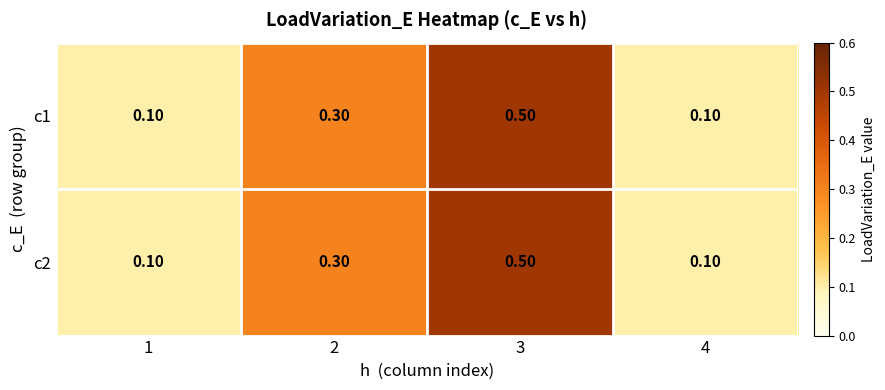

At how many categories does at least one series exceed 0?

4